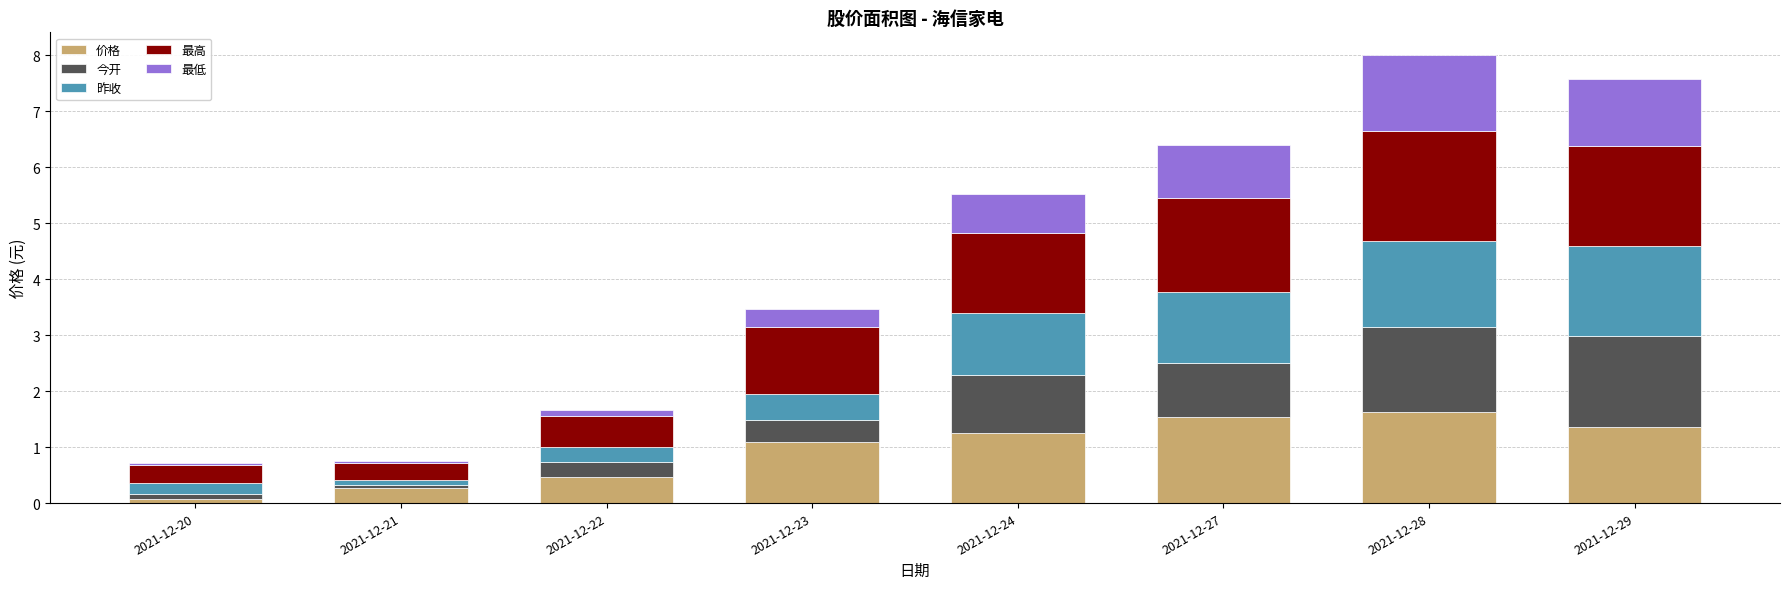

True or false: 价格 has a value of 2.4 at 2021-12-29.

False